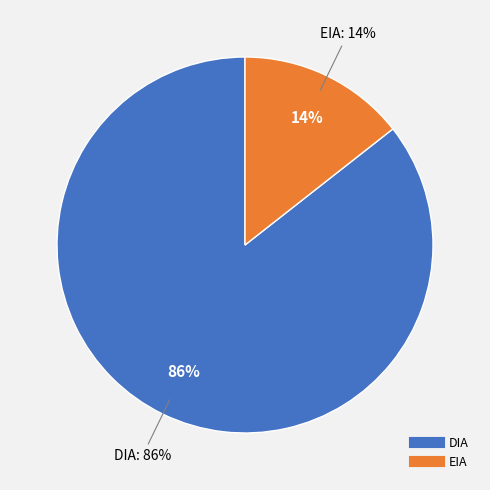

What is the largest slice in the pie chart?

DIA